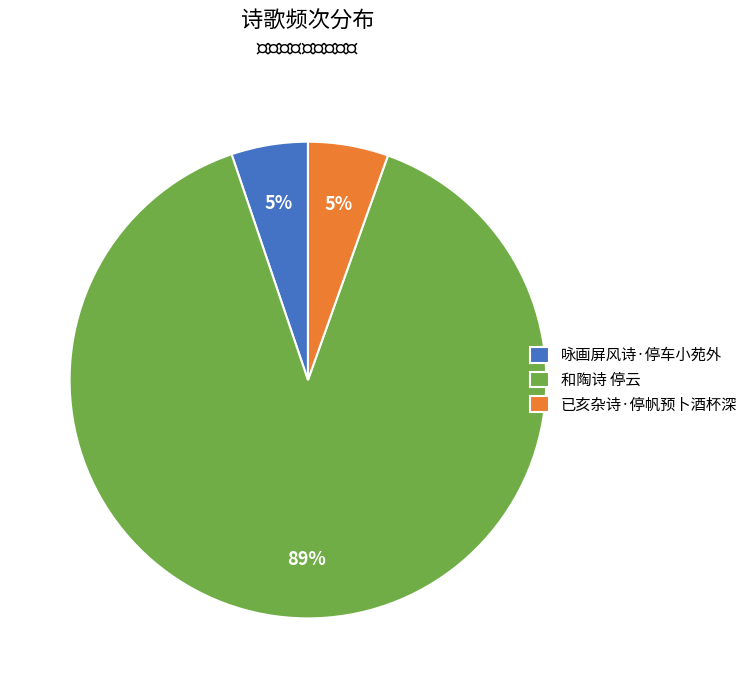

Which slice is the largest?

和陶诗 停云